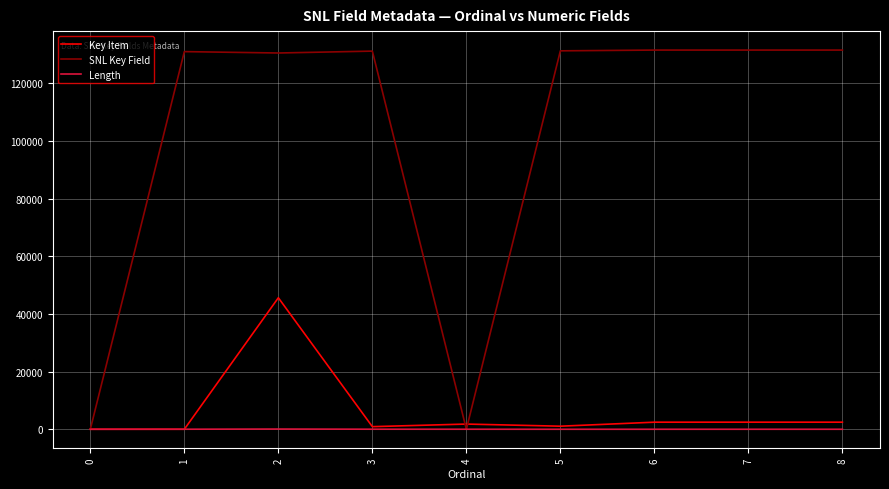

The SNL Key Field series shows 198055 at 5. True or false?

False